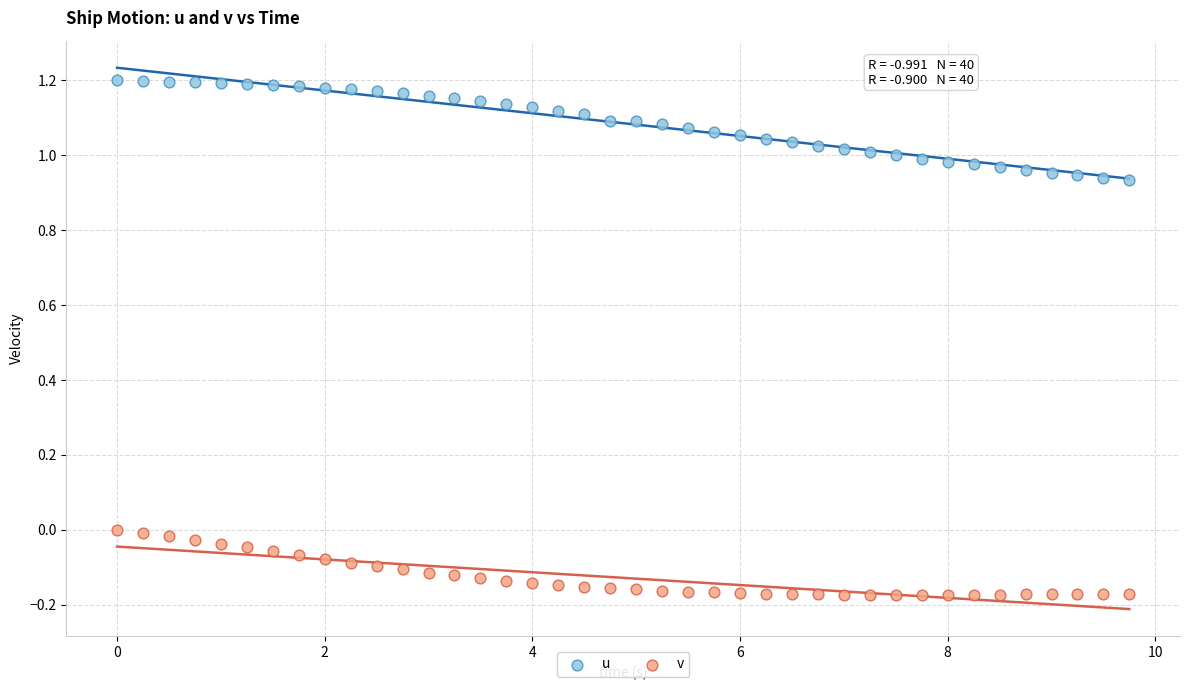

Across all data points, what is the range of X values (max minus min)?

9.8